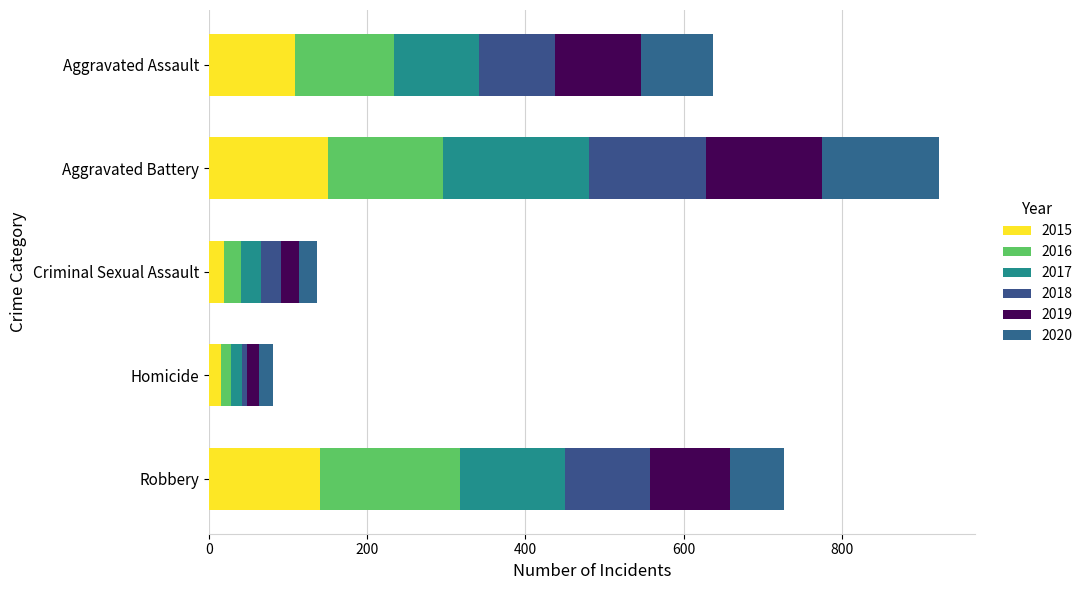

How many categories are shown in the chart?

5